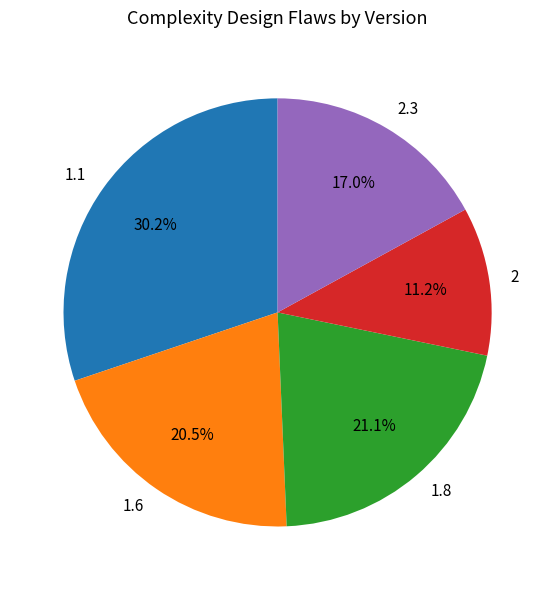

What portion of the pie excludes 1.8?

78.9%